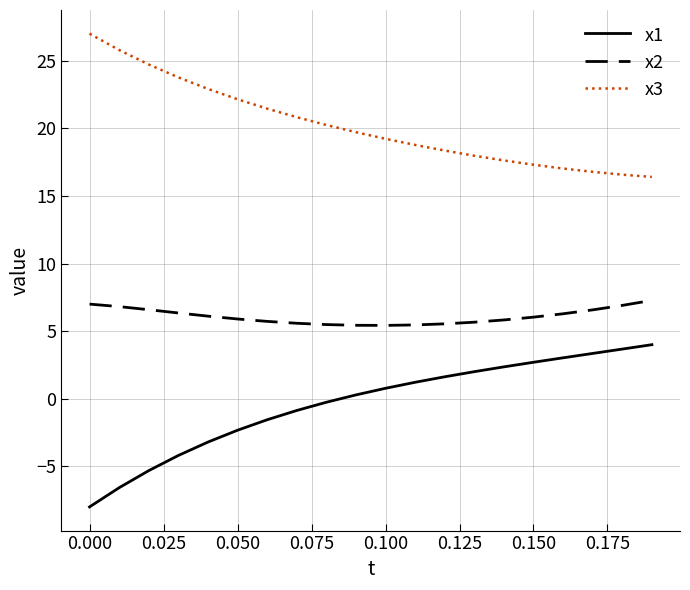

Which series has the largest total across all categories?

x3